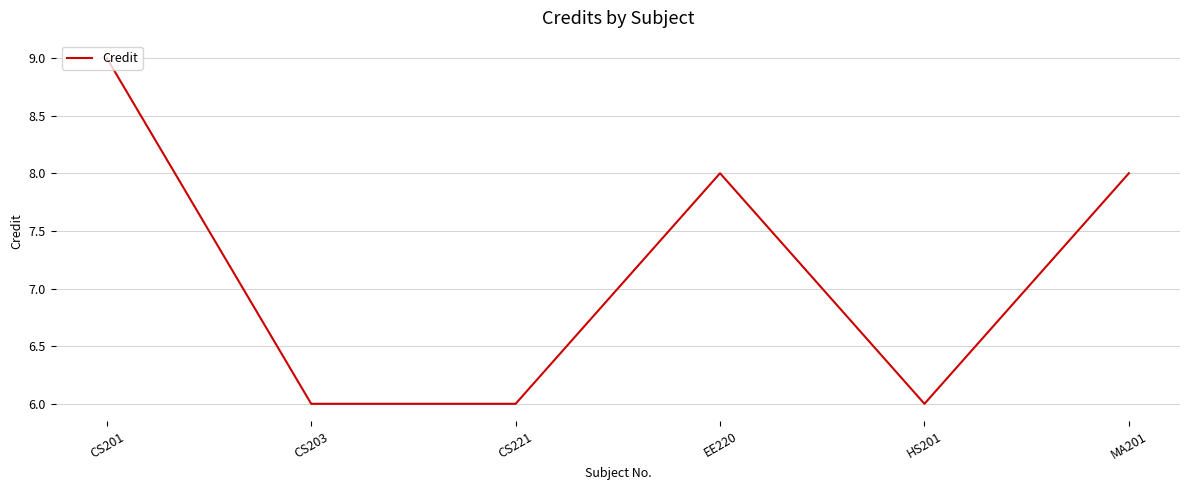

What is the sum of all values?

43